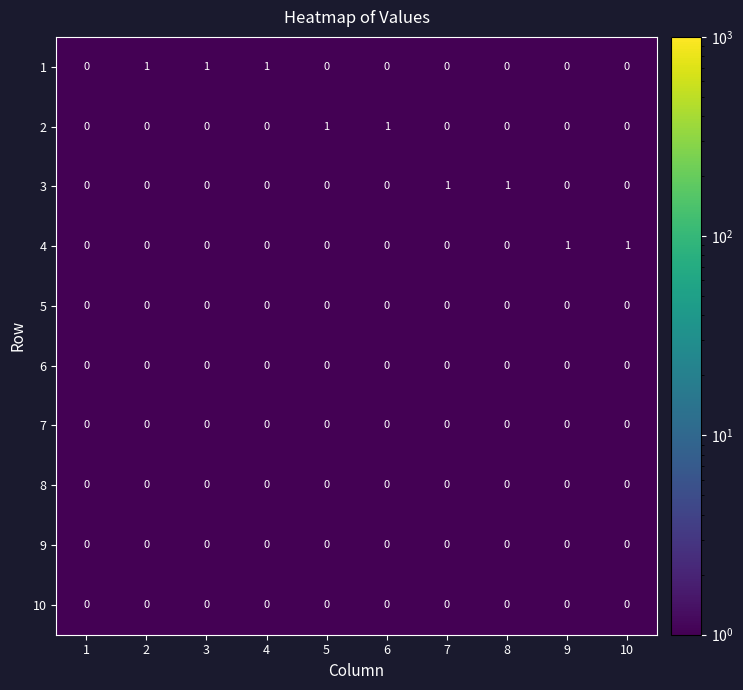

What is the total value across all series at 7?

1